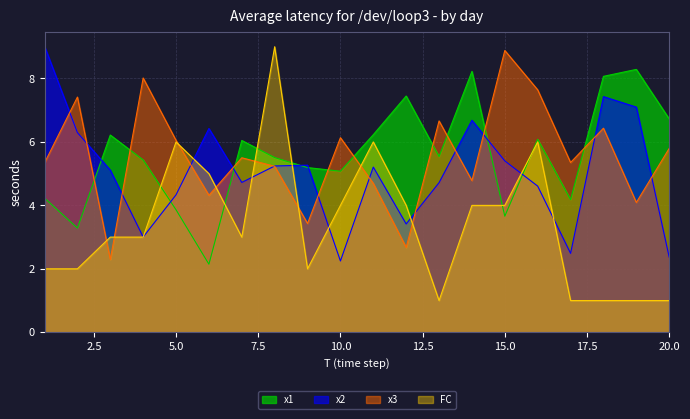

Which series changed the most between 2 and 8?

FC